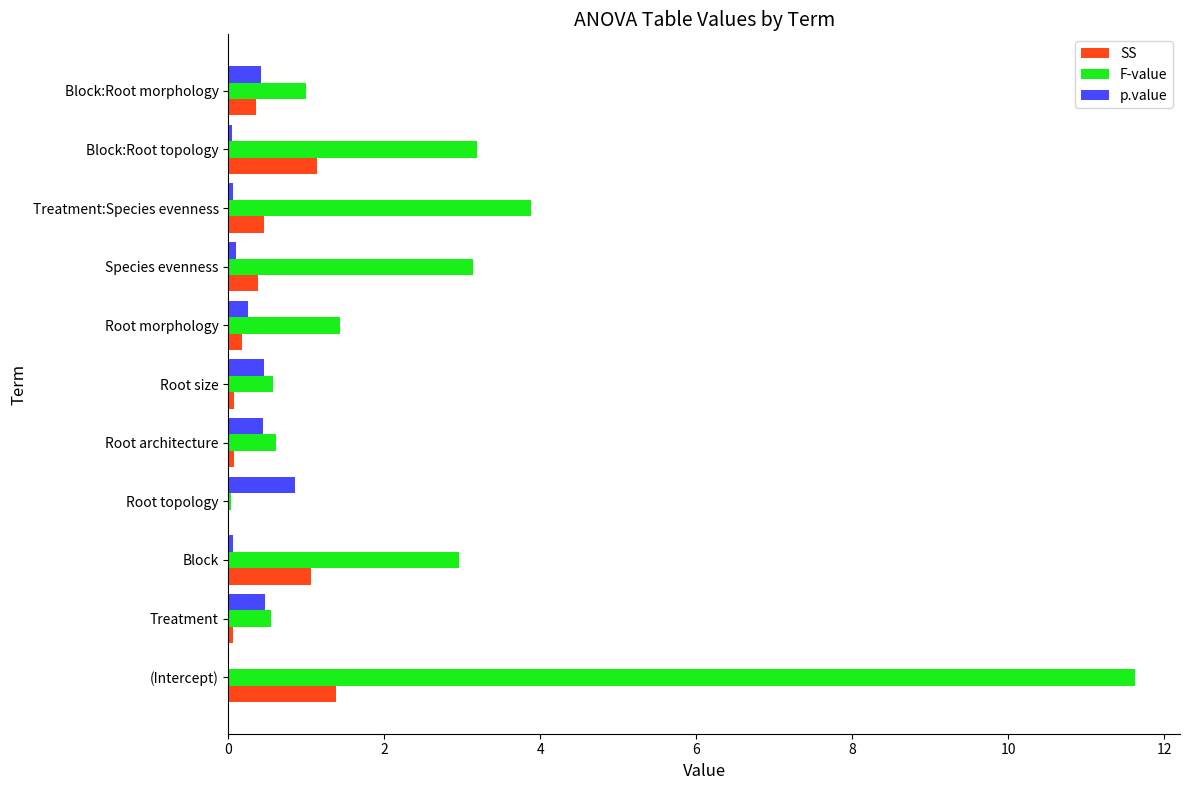

Where is F-value nearest to the value 5?

Treatment:Species evenness